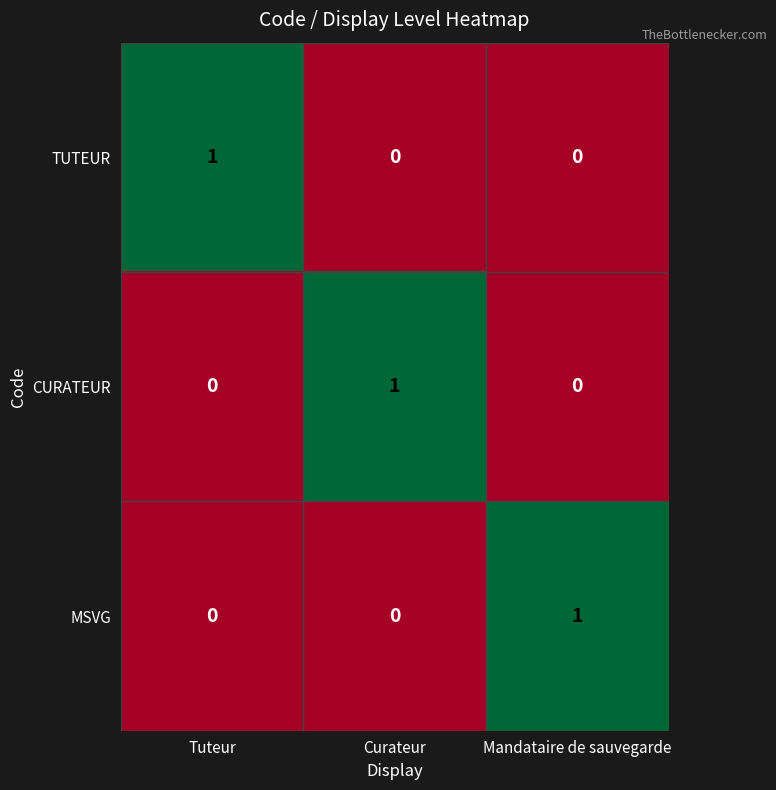

What is the total value across all series at Tuteur?

1